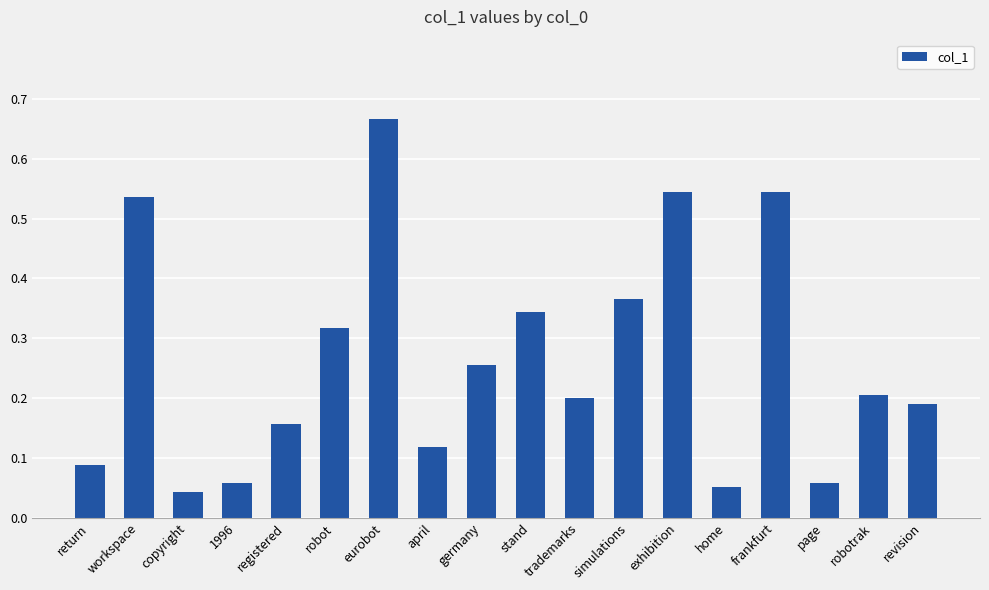

The chart shows a value of 0.8 at exhibition. True or false?

False